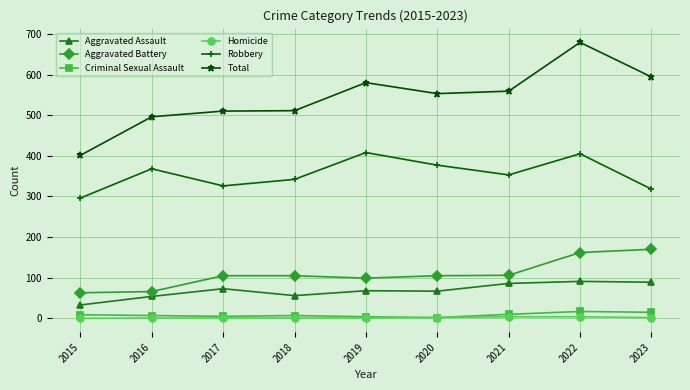

Is the value of Aggravated Assault at 2017 greater than the value of Criminal Sexual Assault at 2022?

Yes